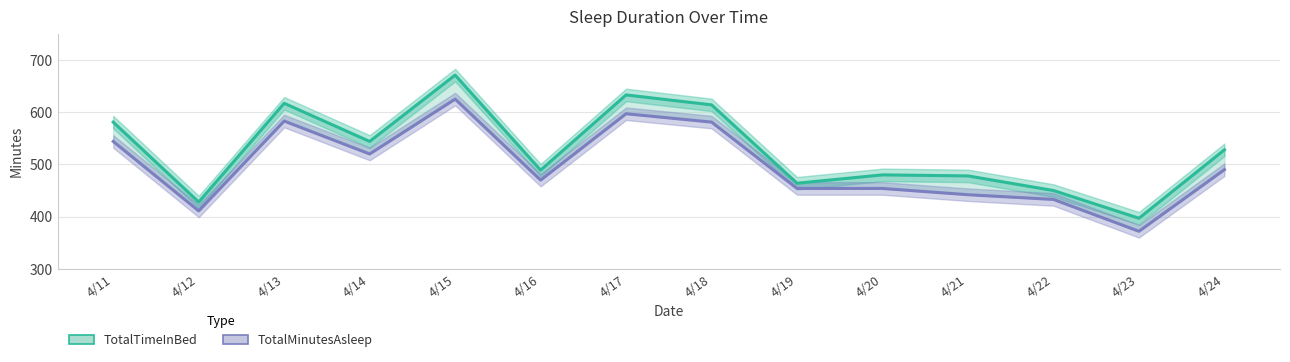

Rank the series by their maximum value, from lowest to highest.

TotalMinutesAsleep, TotalTimeInBed